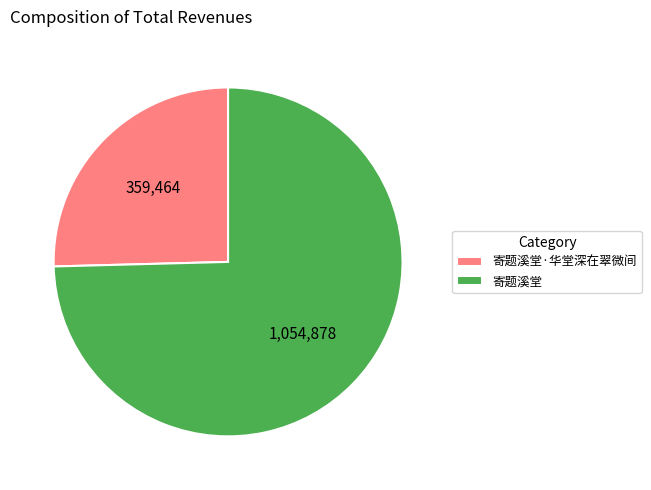

Does 寄题溪堂 represent more than half of the total?

Yes